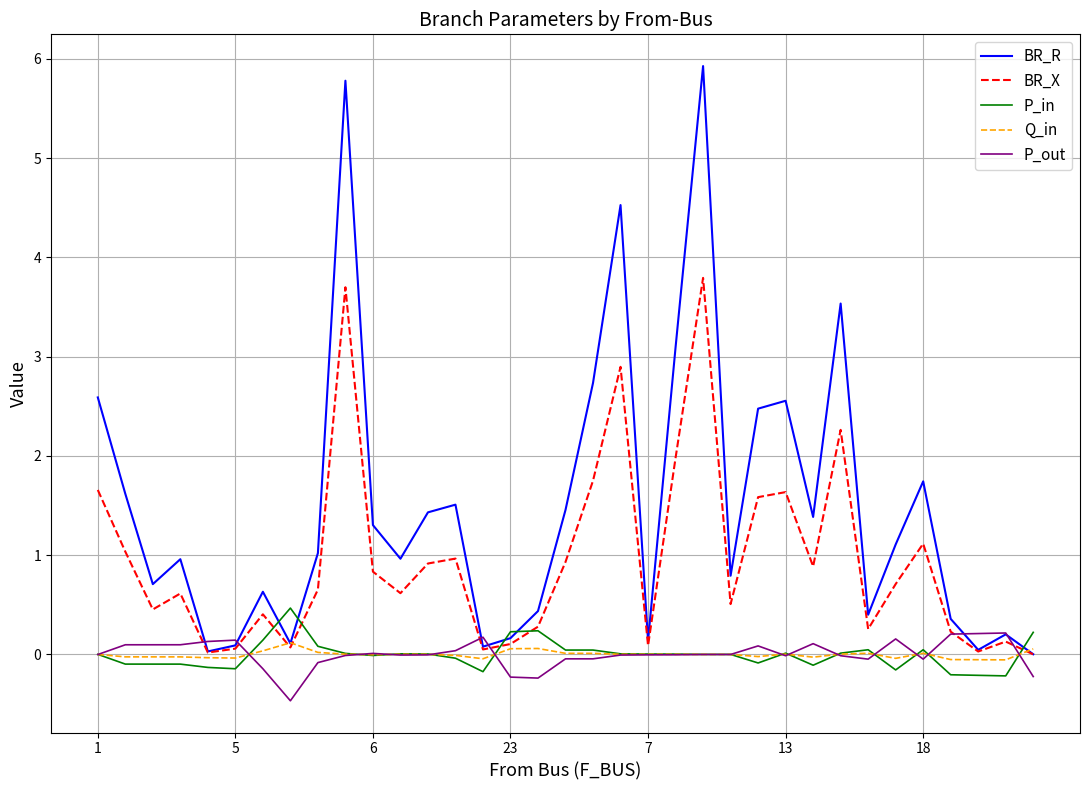

True or false: BR_X has more than 1 points higher than both neighbors.

True